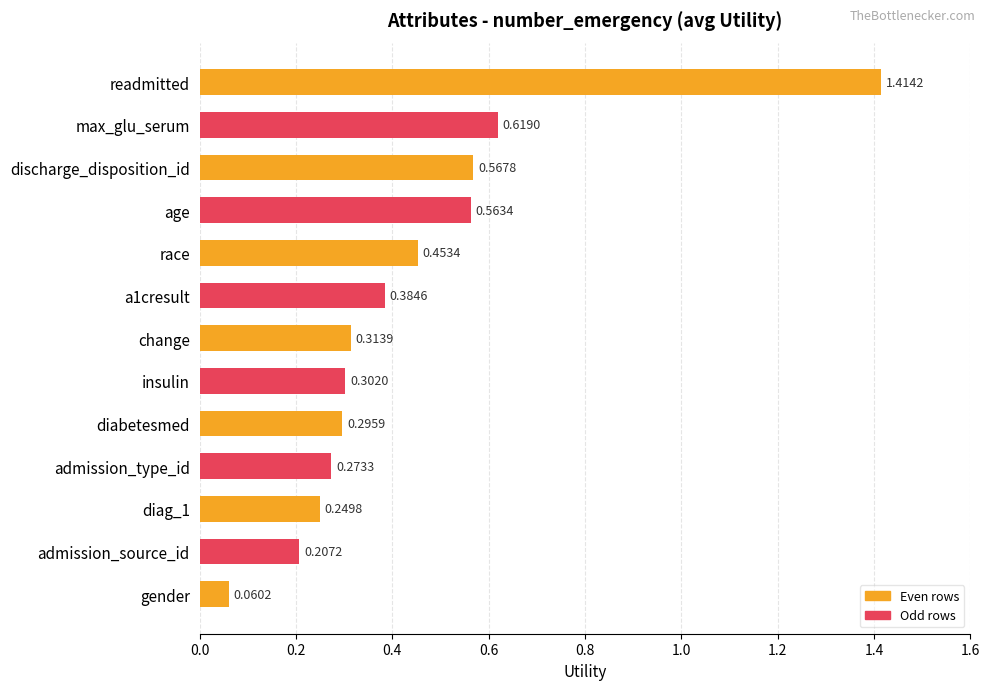

What is the difference between the maximum and second lowest values?

1.2